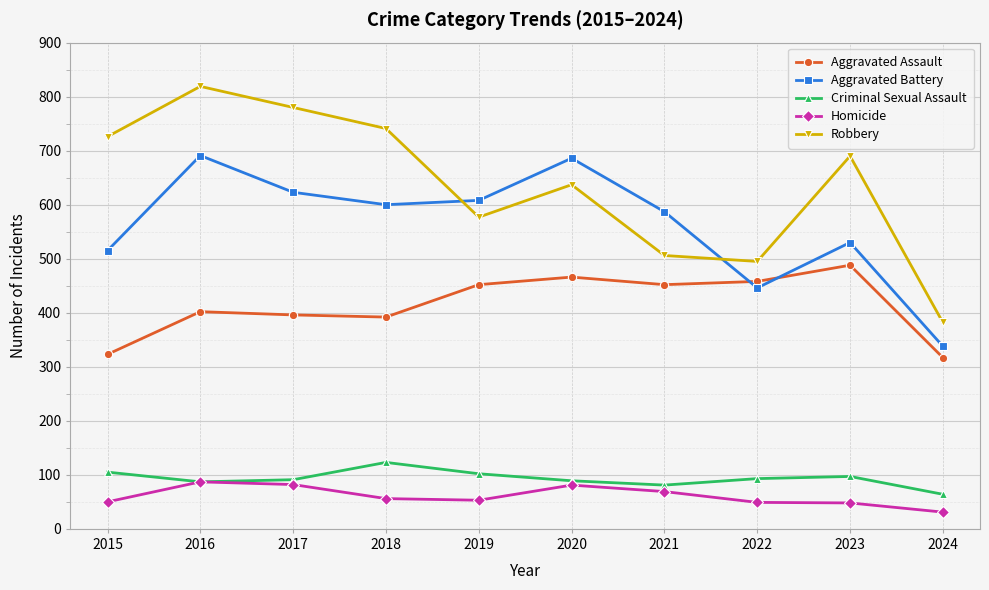

True or false: Aggravated Assault and Aggravated Battery cross at least once.

True